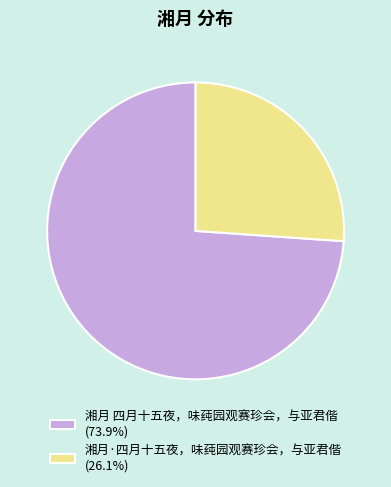

Do 湘月·四月十五夜，味莼园观赛珍会，与亚君偕 (26.1%) and 湘月 四月十五夜，味莼园观赛珍会，与亚君偕 (73.9%) together represent more than half of the pie?

Yes